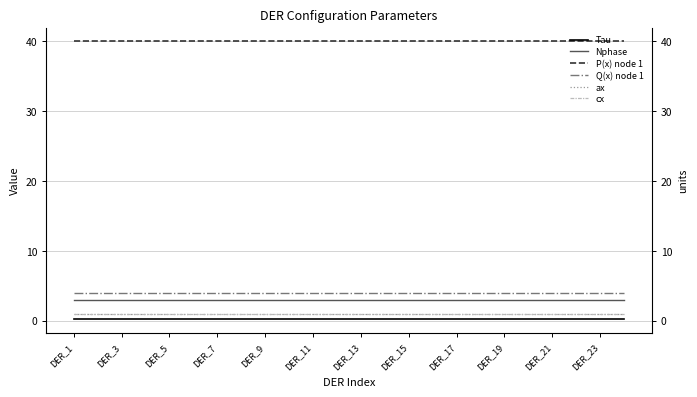

List the series in order of their peak value, lowest first.

Tau, ax, cx, Nphase, Q(x) node 1, P(x) node 1